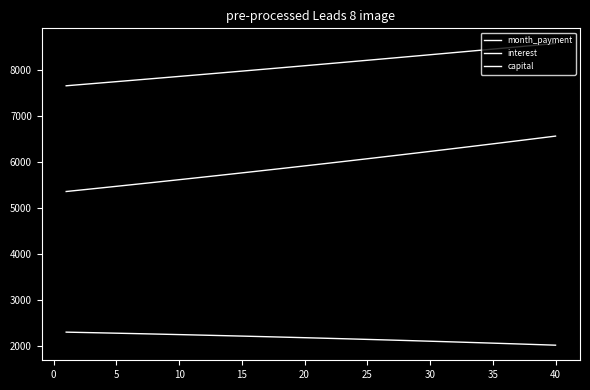

Reading left to right, transcribe all the data shown in this chart.

month_payment: 7653.7	7676.1	7698.5	7720.9	7743.4	7766.0	7788.7	7811.4	7834.2	7857.0	7879.9	7902.9	7926.0	7949.1	7972.3	7995.5	8018.8	8042.2	8065.7	8089.2	8112.8	8136.5	8160.2	8184.0	8207.9	8231.8	8255.8	8279.9	8304.0	8328.3	8352.6	8376.9	8401.3	8425.9	8450.4	8475.1	8499.8	8524.6	8549.4	8574.4
interest: 2298.4	2292.7	2287.1	2281.3	2275.4	2269.5	2263.5	2257.4	2251.2	2245.0	2238.6	2232.2	2225.6	2219.0	2212.3	2205.6	2198.7	2191.7	2184.7	2177.5	2170.3	2163.0	2155.5	2148.0	2140.4	2132.7	2124.9	2117.0	2109.0	2100.9	2092.8	2084.5	2076.1	2067.6	2059.0	2050.3	2041.6	2032.7	2023.7	2014.6
capital: 5355.4	5383.3	5411.4	5439.6	5468.0	5496.5	5525.2	5554.0	5582.9	5612.1	5641.3	5670.7	5700.3	5730.0	5759.9	5790.0	5820.2	5850.5	5881.0	5911.7	5942.5	5973.5	6004.7	6036.0	6067.5	6099.1	6130.9	6162.9	6195.0	6227.3	6259.8	6292.4	6325.3	6358.2	6391.4	6424.7	6458.2	6491.9	6525.8	6559.8